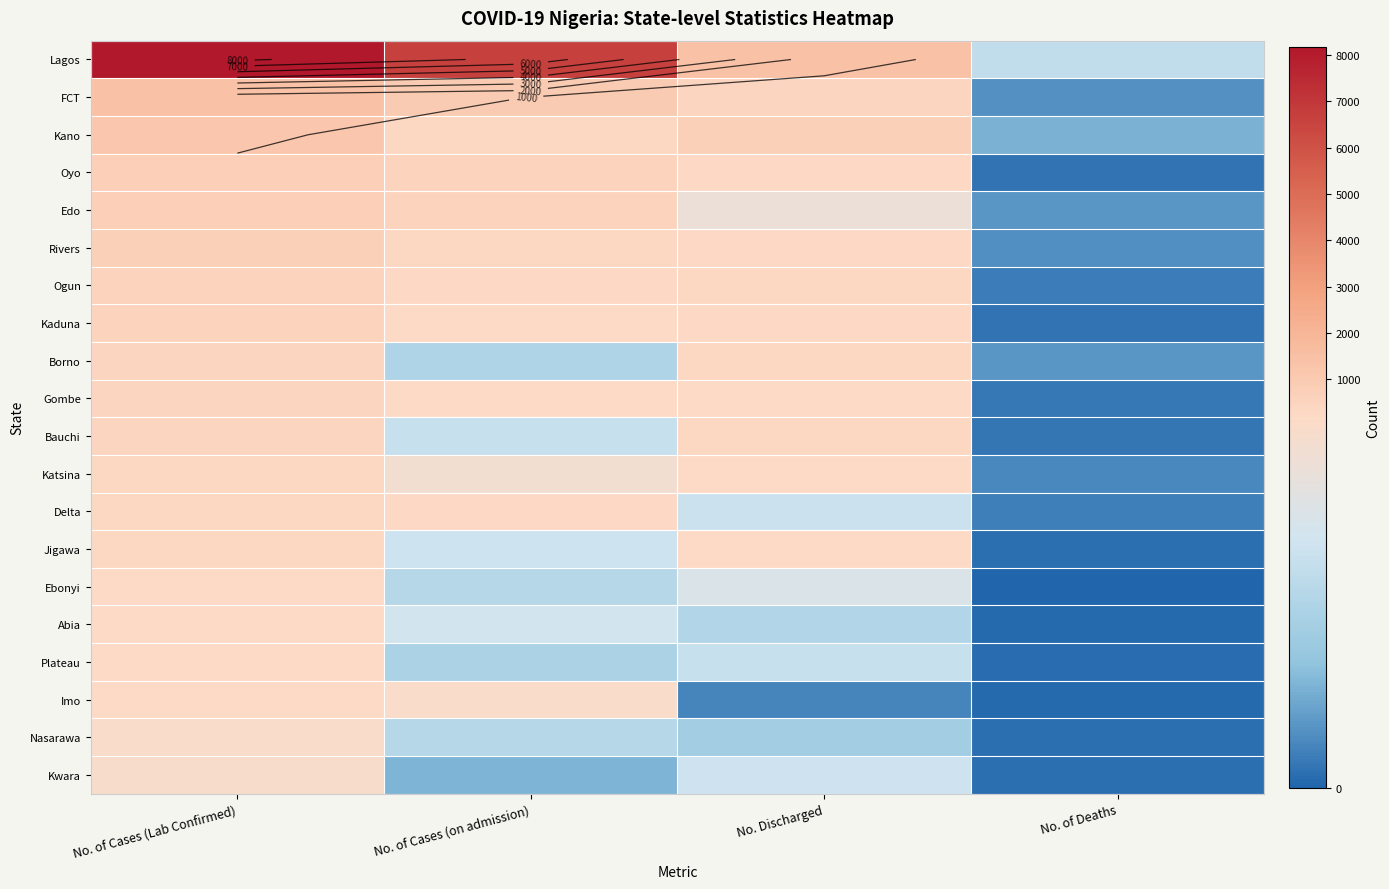

The value of Imo at No. of Deaths is 1. True or false?

False